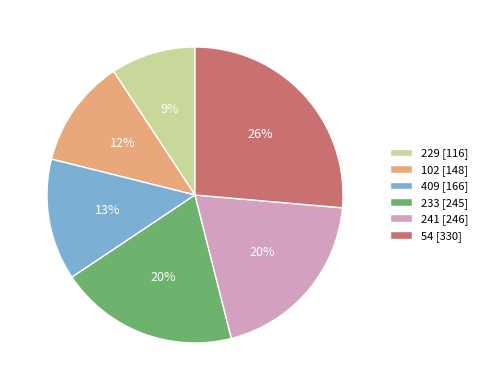

Do 229 [116] and 102 [148] together represent more than half of the pie?

No